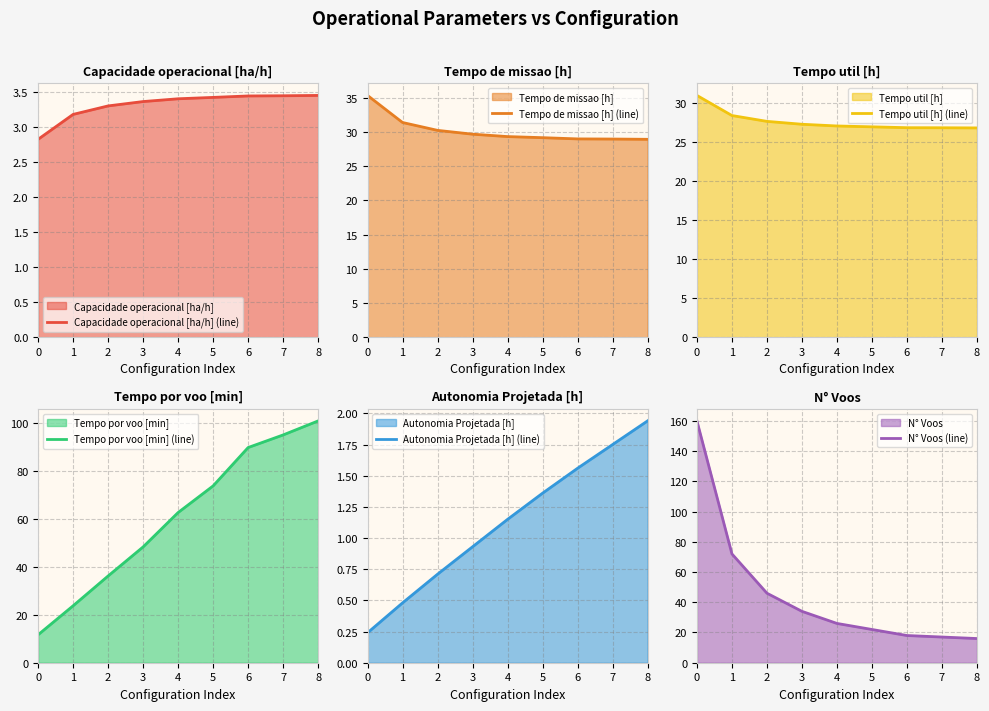

How many lines are shown in the chart?

6